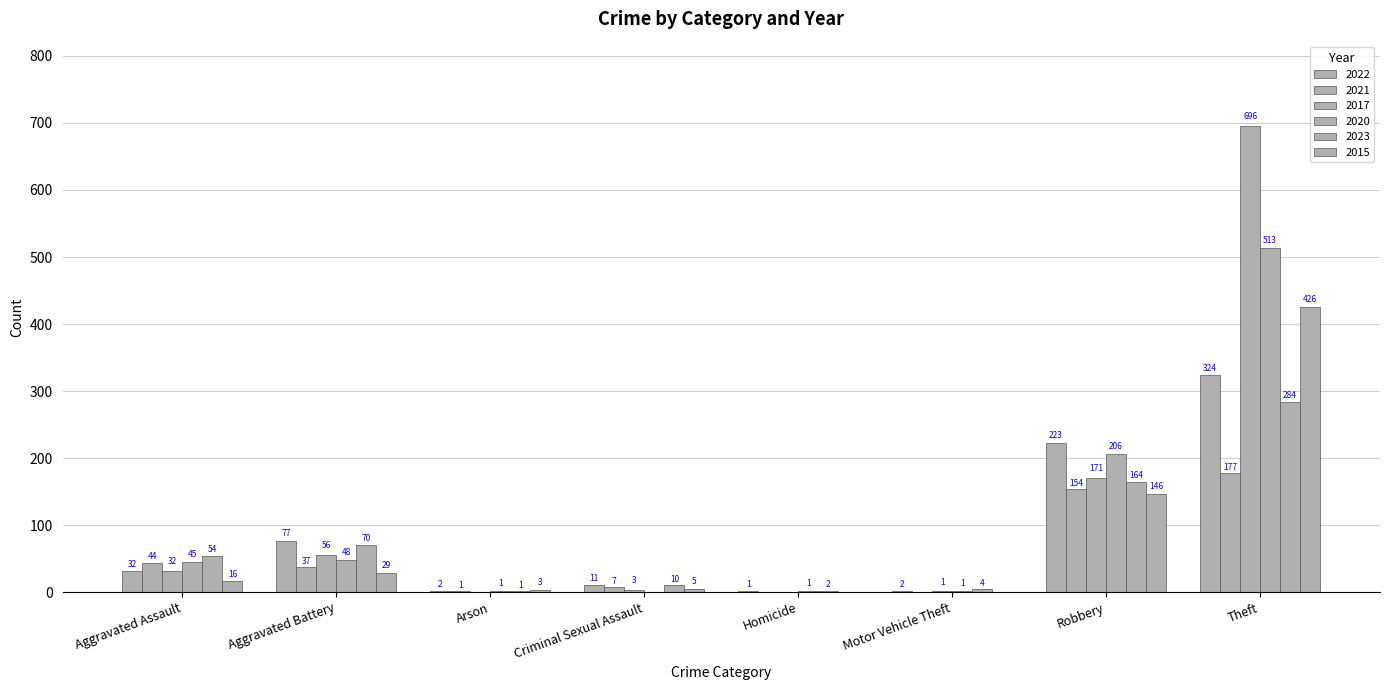

How many groups of bars are there?

8